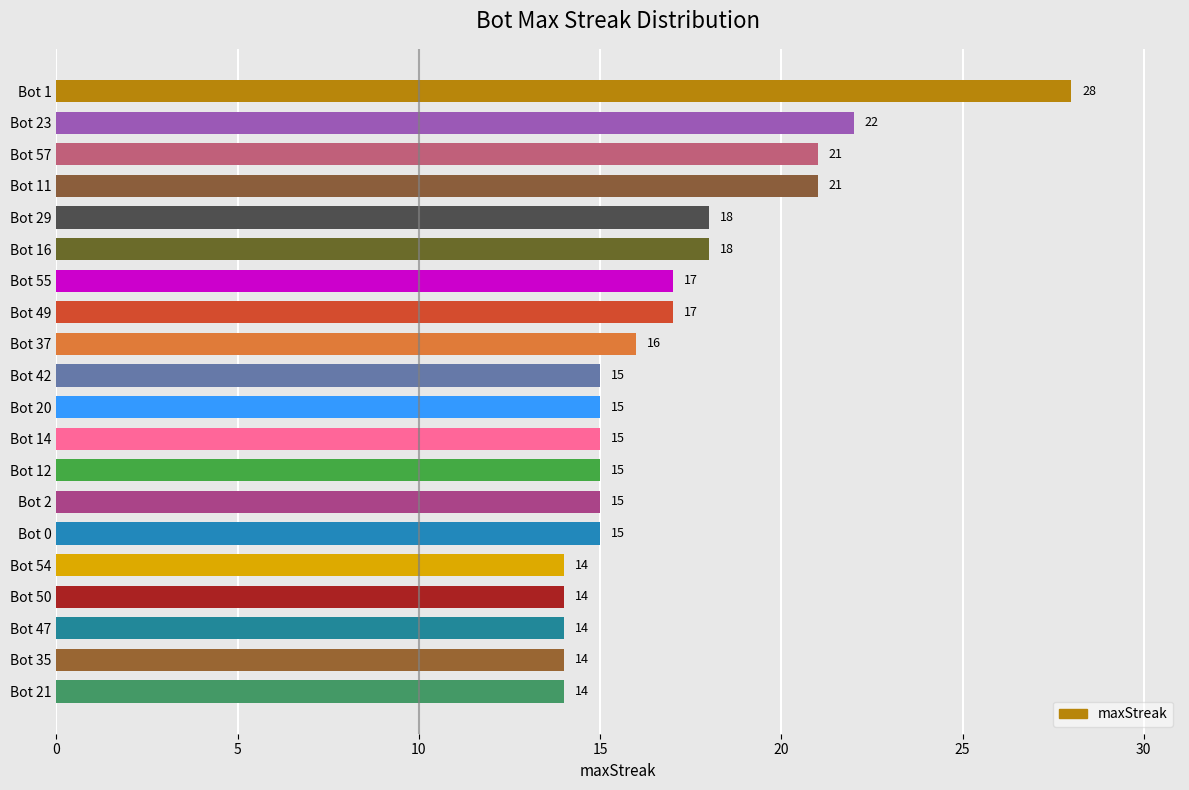

What position from the top is Bot 1?

1